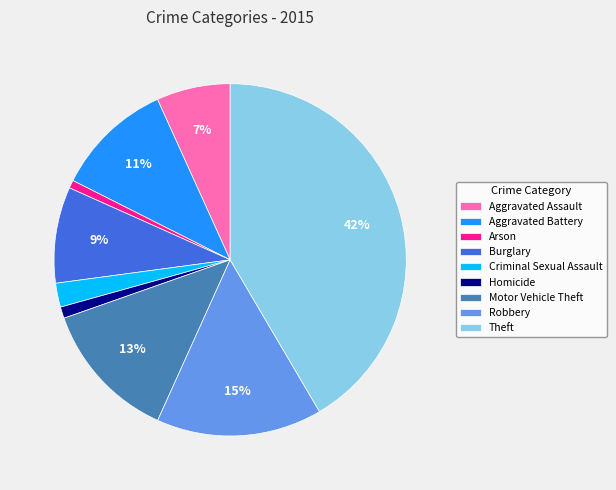

Does Robbery represent more than half of the total?

No